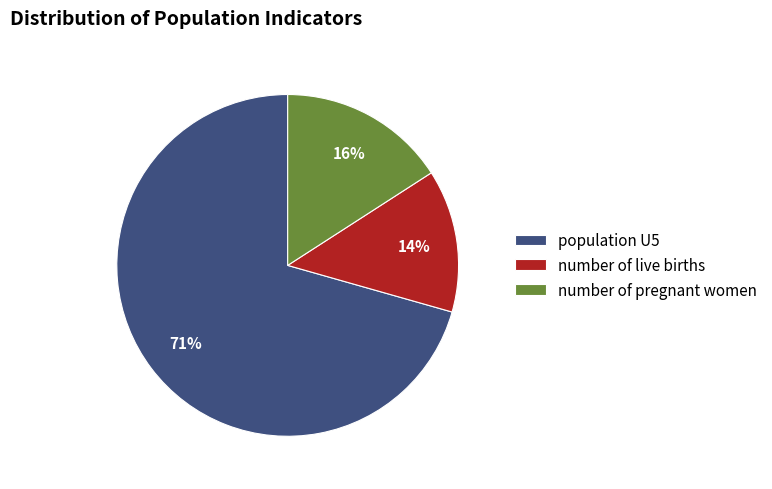

How many segments does this pie chart have?

3